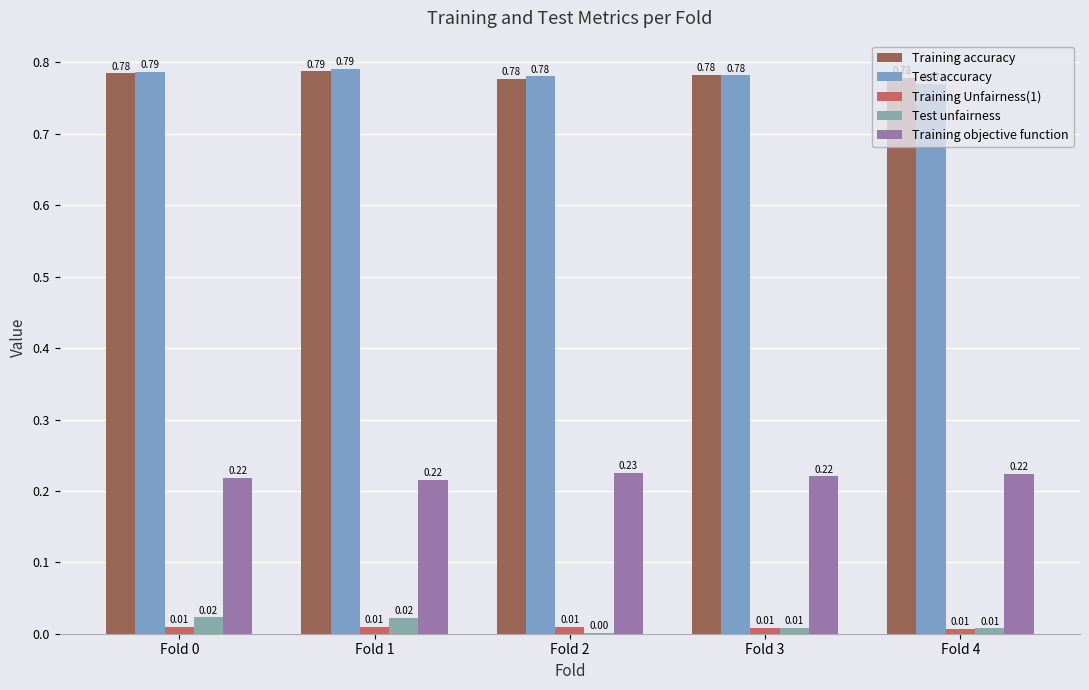

How many series are shown in this chart?

5